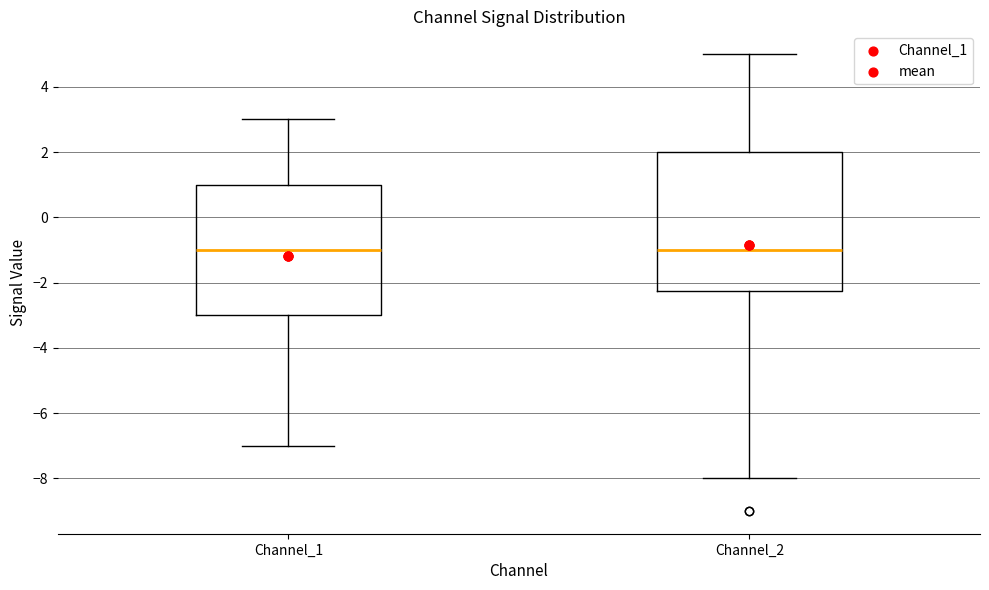

Reading left to right, transcribe this box plot: for each box, give where its median line is, the range the box spans, and where its two whiskers end, as read against the y-axis. The values are not printed on the chart, so give them approximately, as read against the axis.

Channel_1: median -1.0, box -3.0 to 1.0, whiskers -7.0 to 3.0
Channel_2: median -1.0, box -2.2 to 2.0, whiskers -8.0 to 5.0